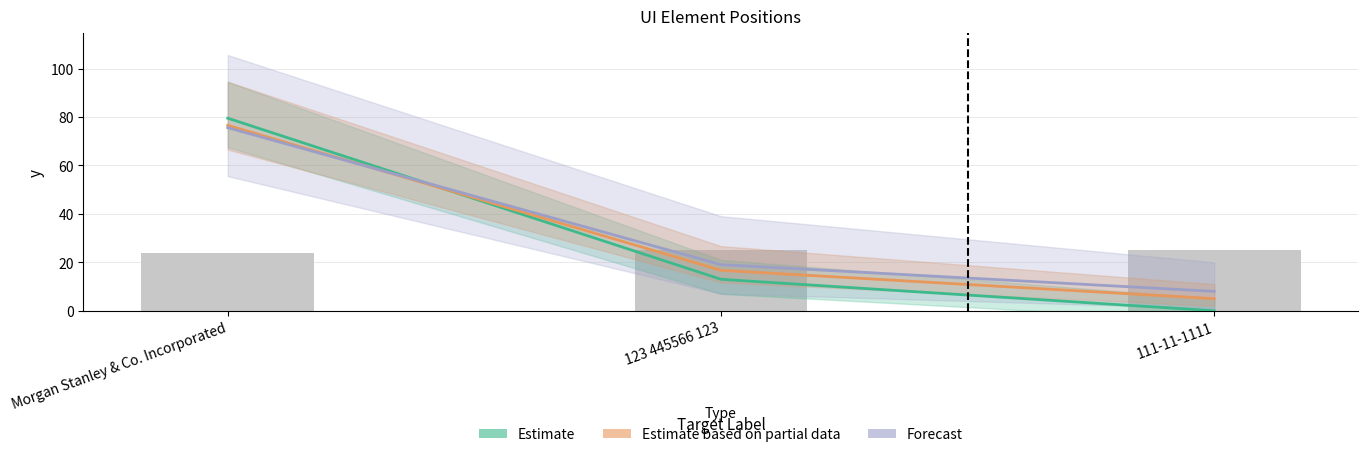

What is the label of the 1st bar from the right?

111-11-1111